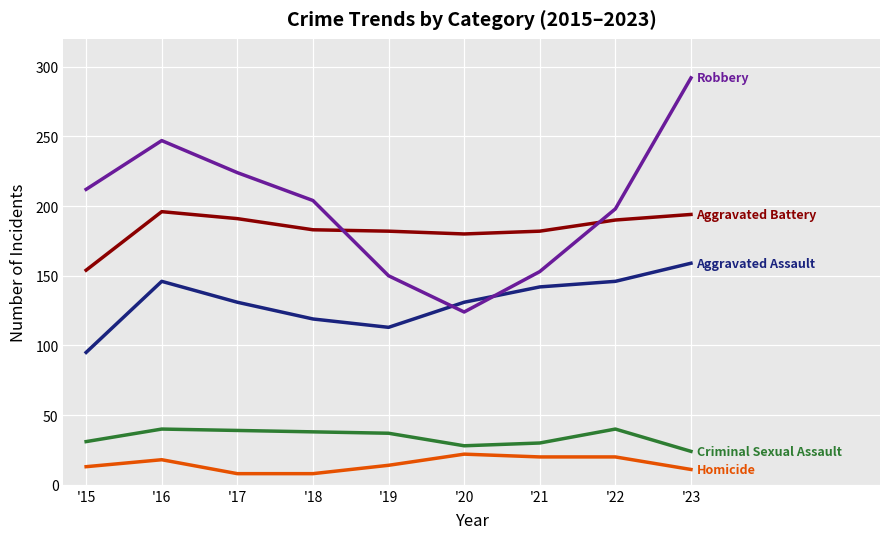

At which category does the chart reach its peak across all series?

'23